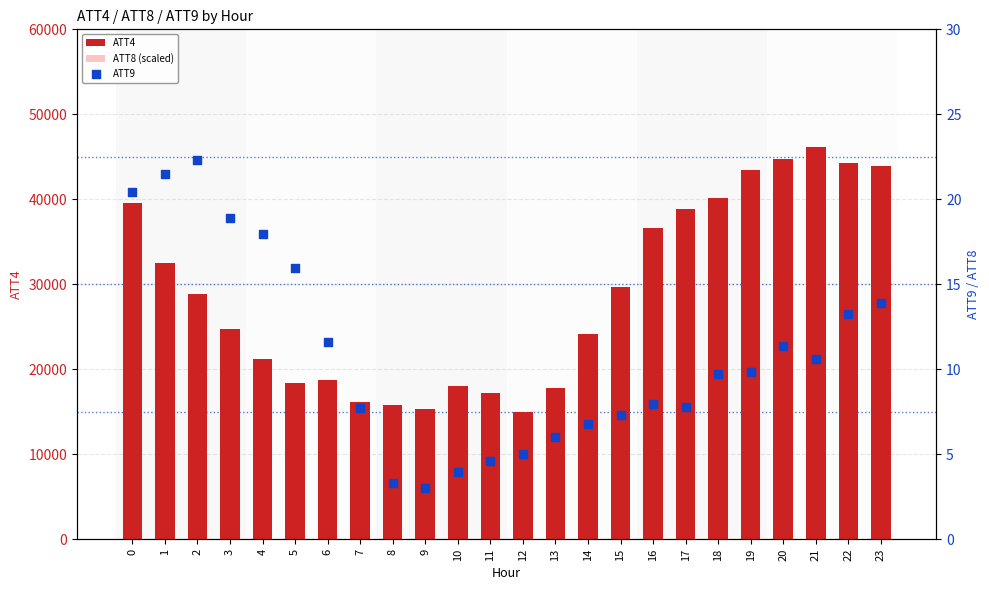

What are all the series names shown in the legend?

ATT4, ATT8 (scaled), ATT9